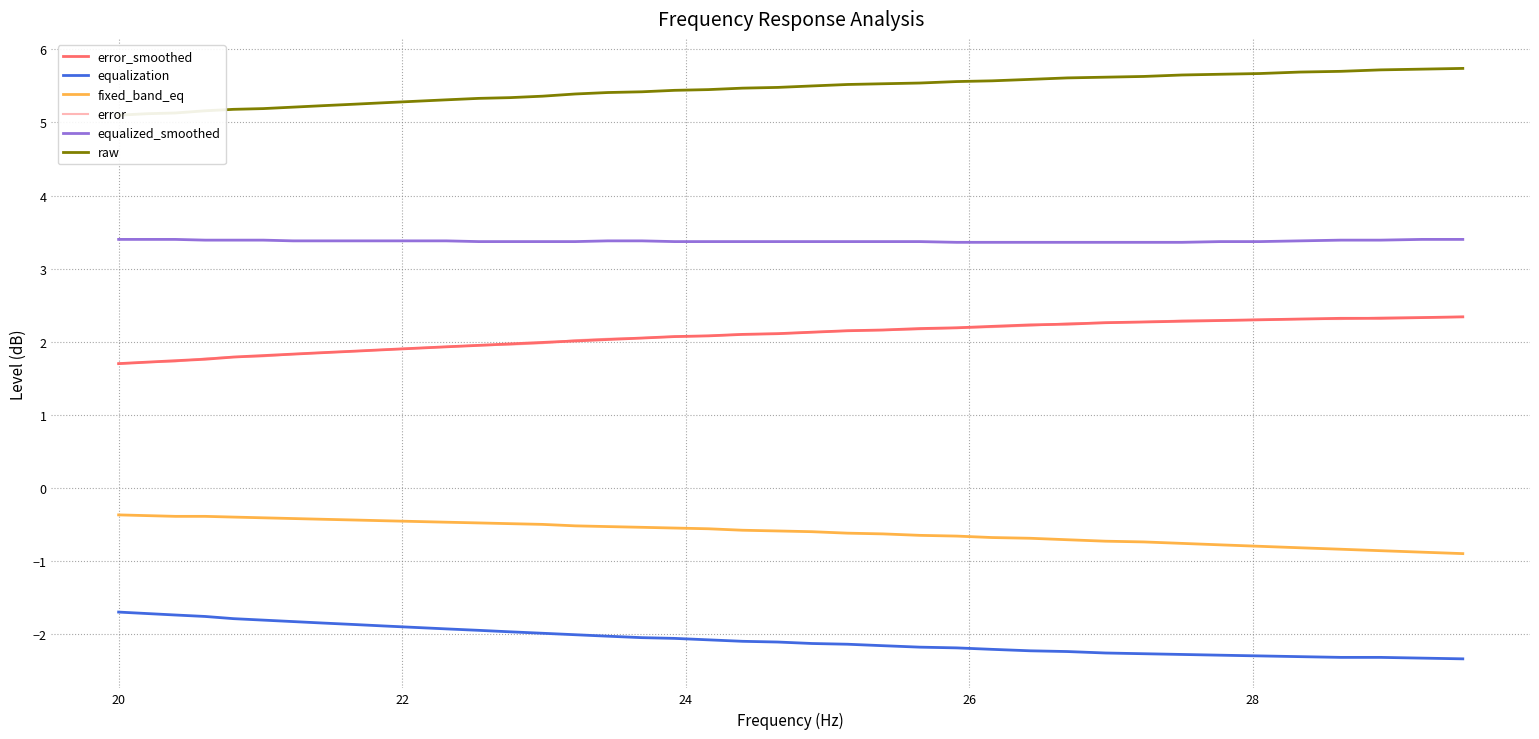

True or false: raw and equalization intersect in this chart.

False